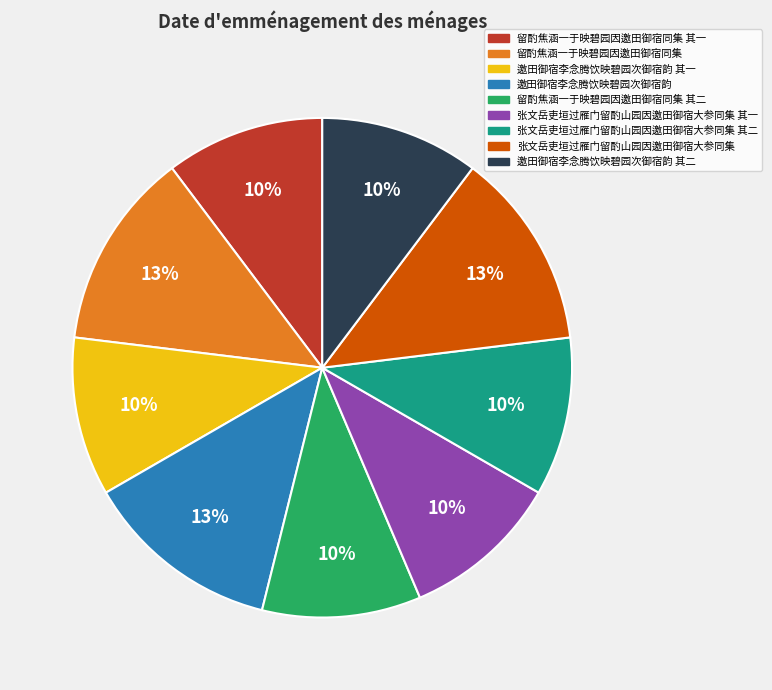

Does any single category account for the majority?

No